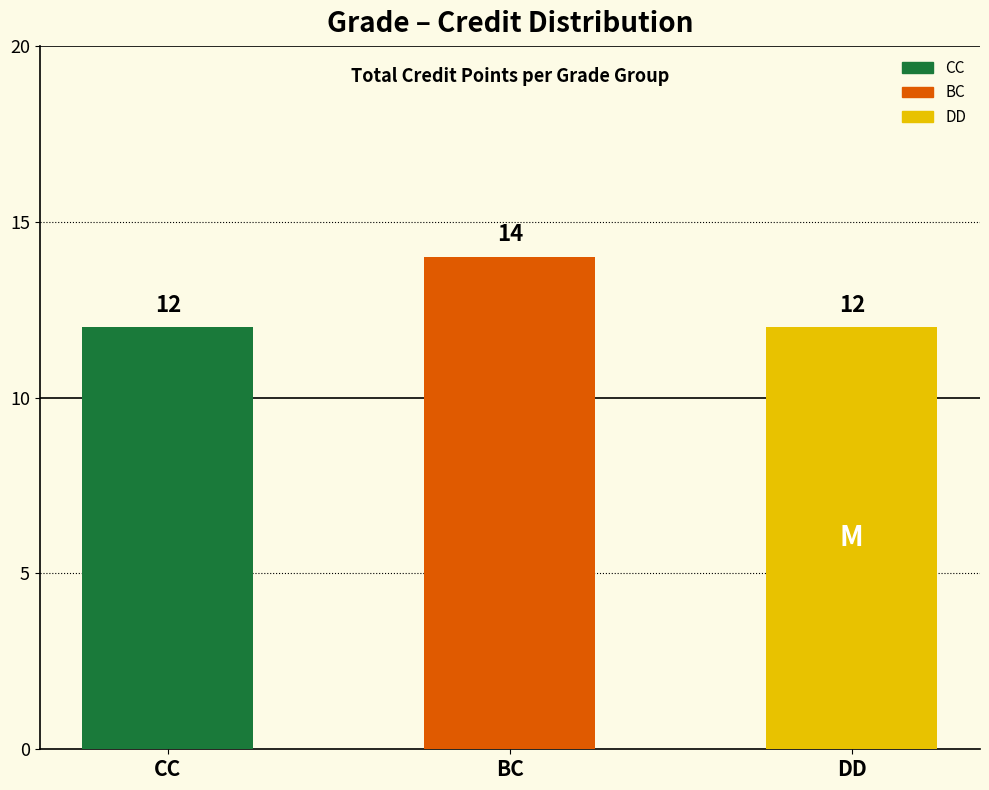

Does the chart contain stacked bars?

No